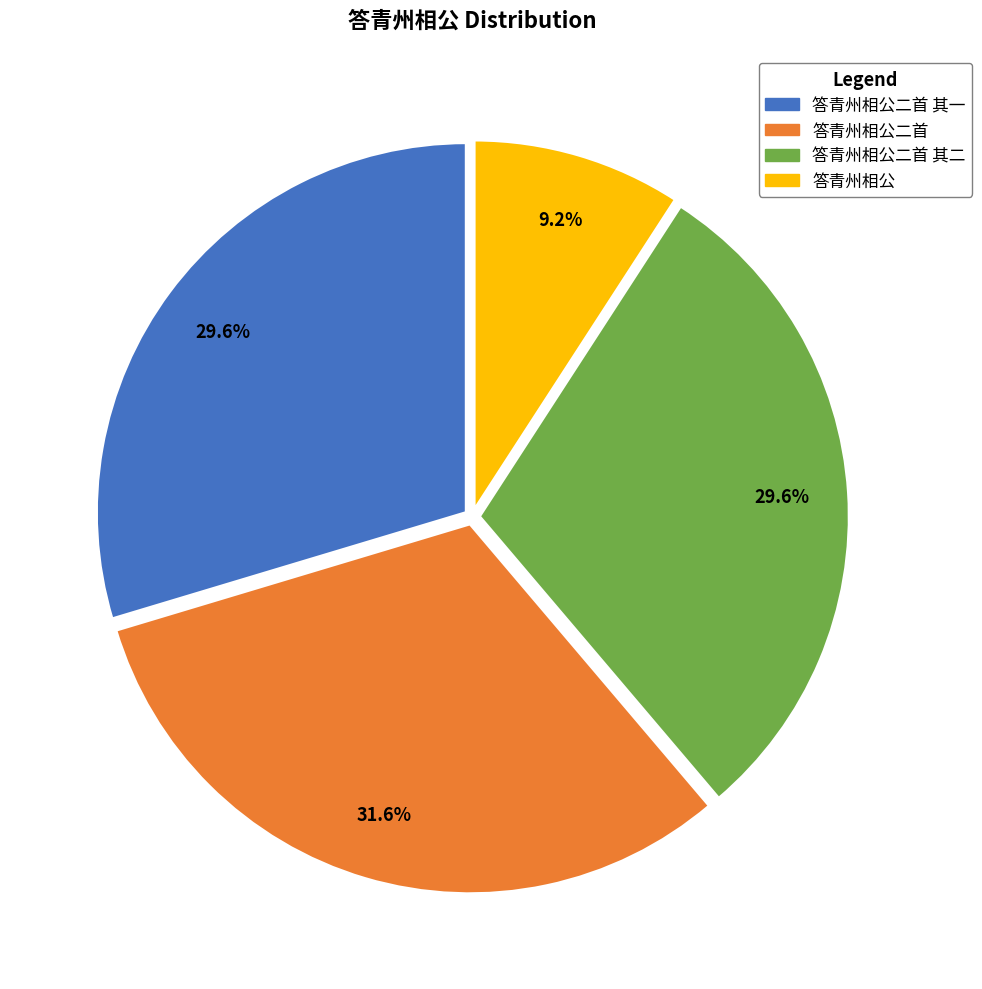

How many segments does this pie chart have?

4